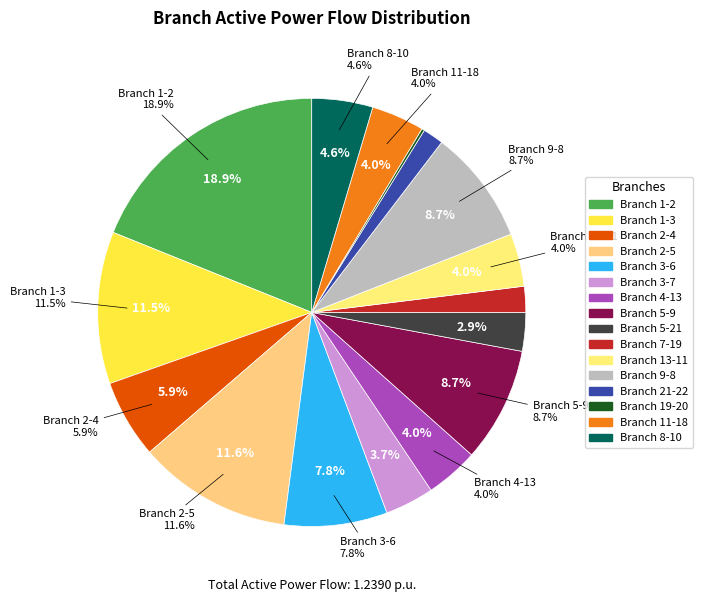

The 1-2 slice represents 19% of the pie. True or false?

True